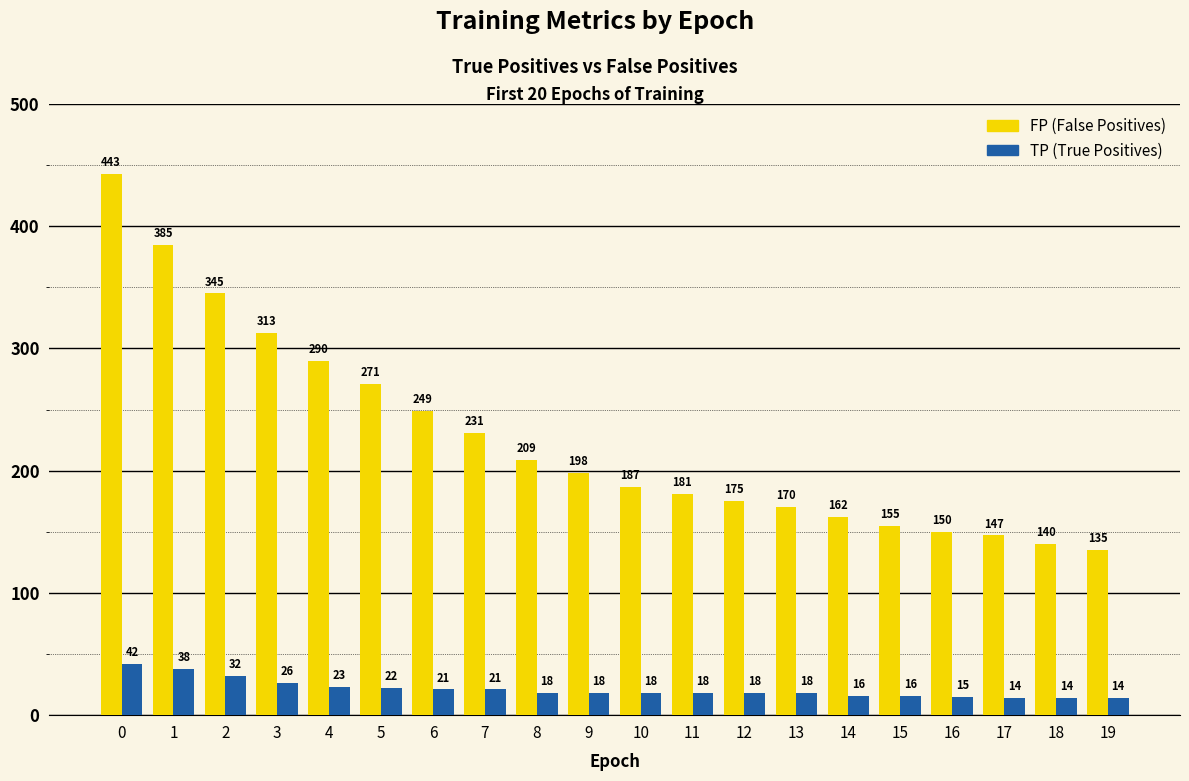

What is the total value across all series at 3?

339